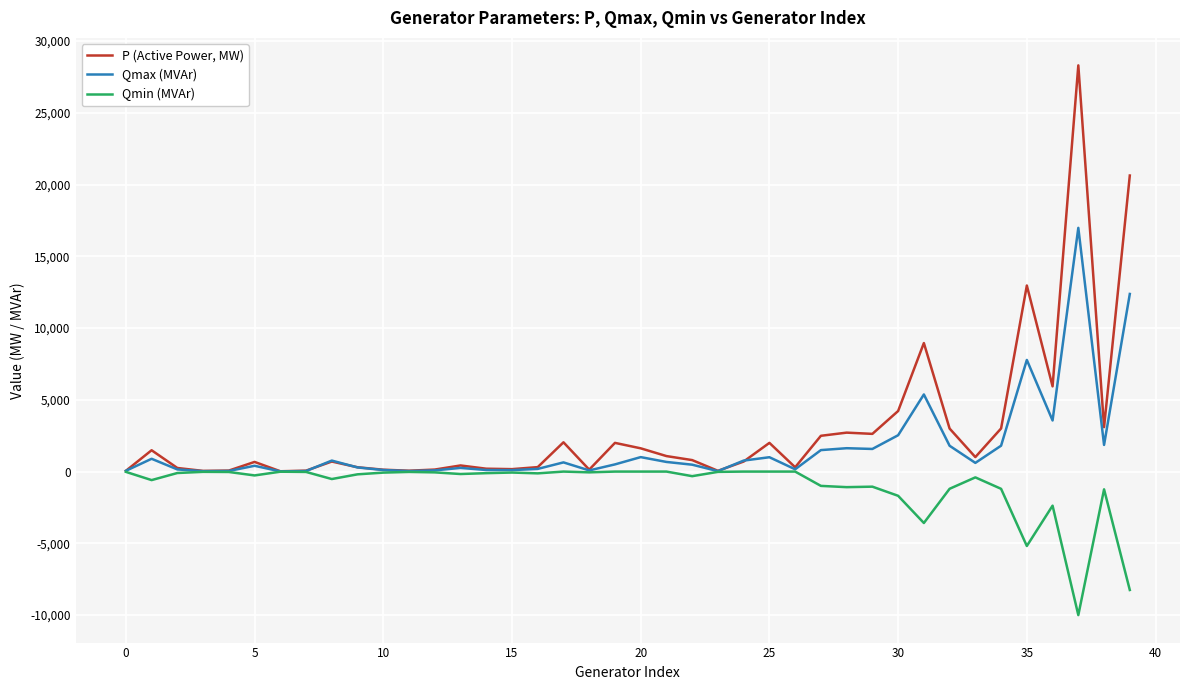

Count the number of data series in this chart.

3